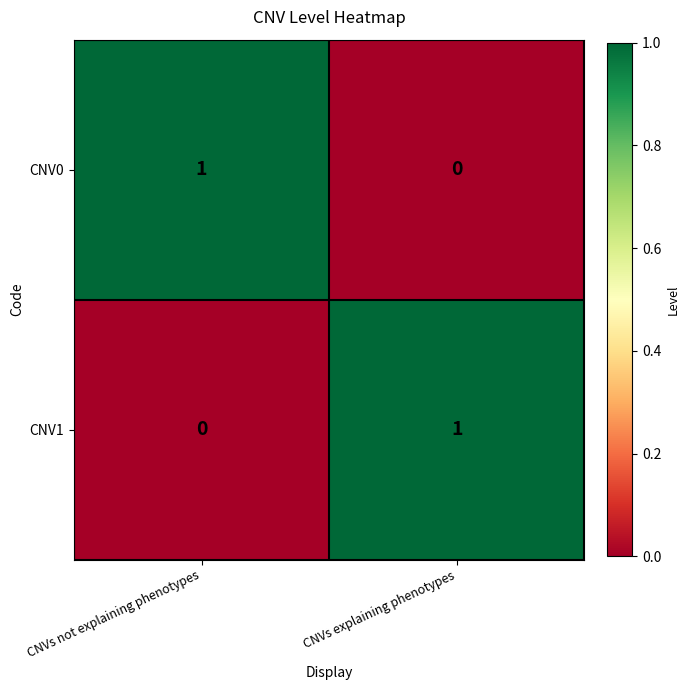

At which label does CNV1 reach its peak?

CNVs explaining phenotypes